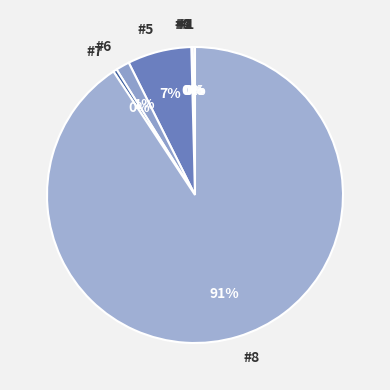

To the nearest percent, what percentage of the pie is #6?

1%